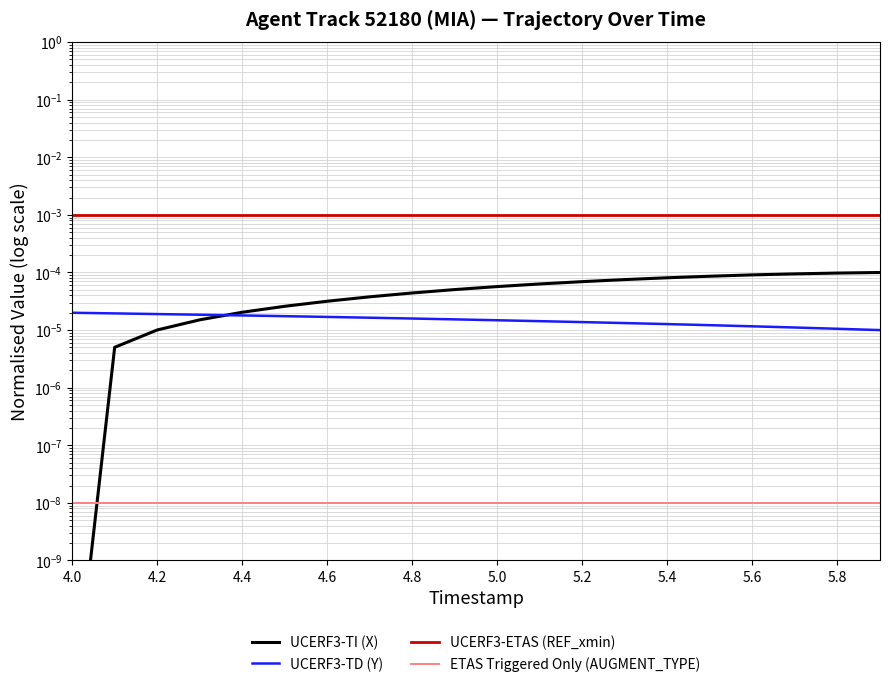

True or false: UCERF3-ETAS (REF_xmin) has a value of 0.0 at 5.2.

True